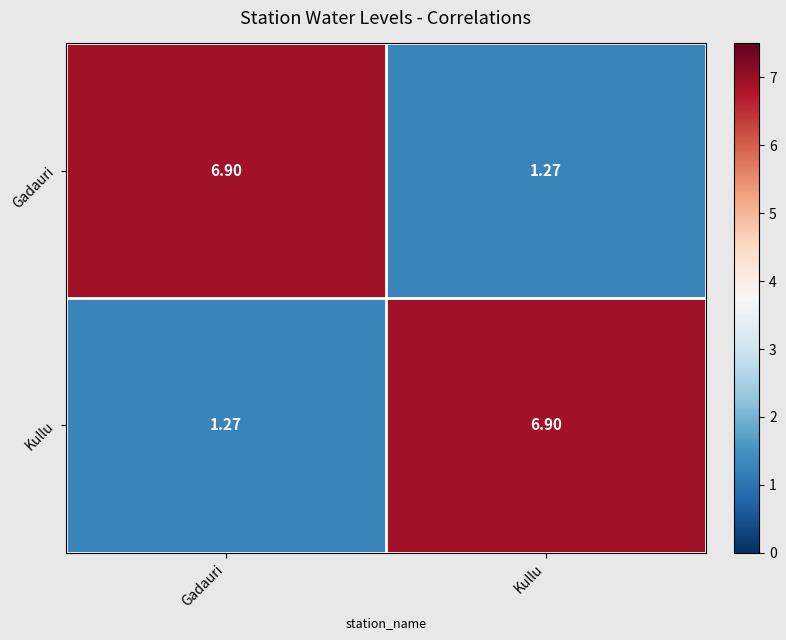

Is the value of Kullu at Kullu greater than the value of Gadauri at Kullu?

Yes